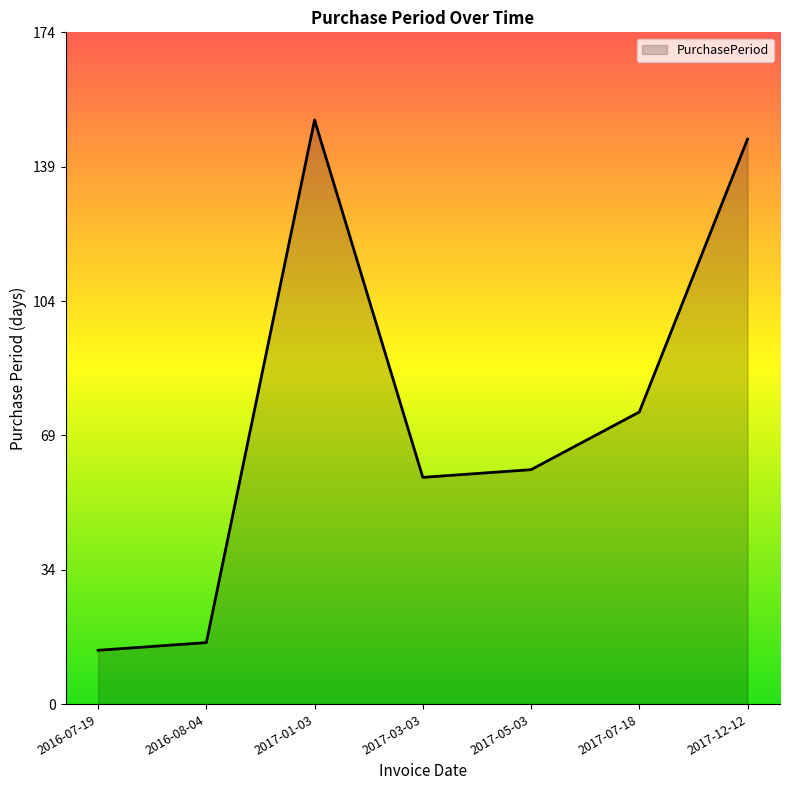

The value at 2016-08-04 is 16. True or false?

True